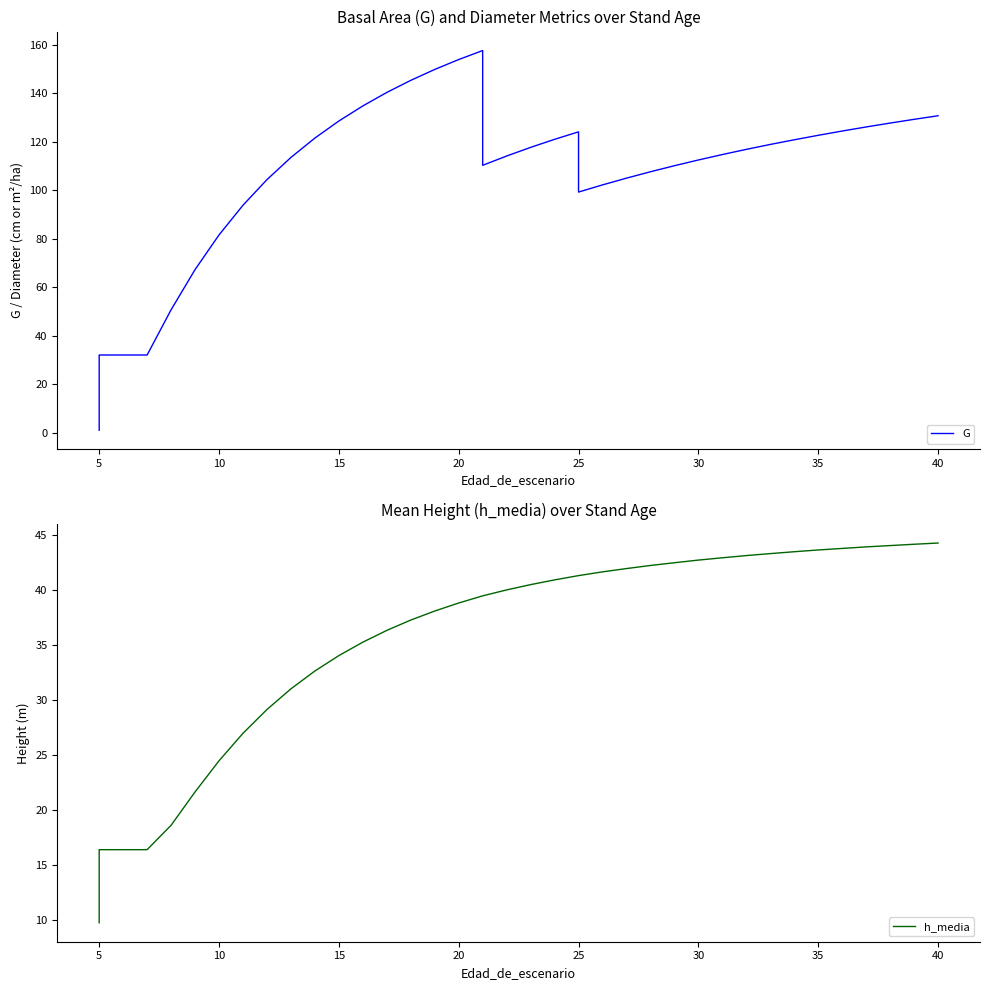

What is the label of the 38th point from the right?

5